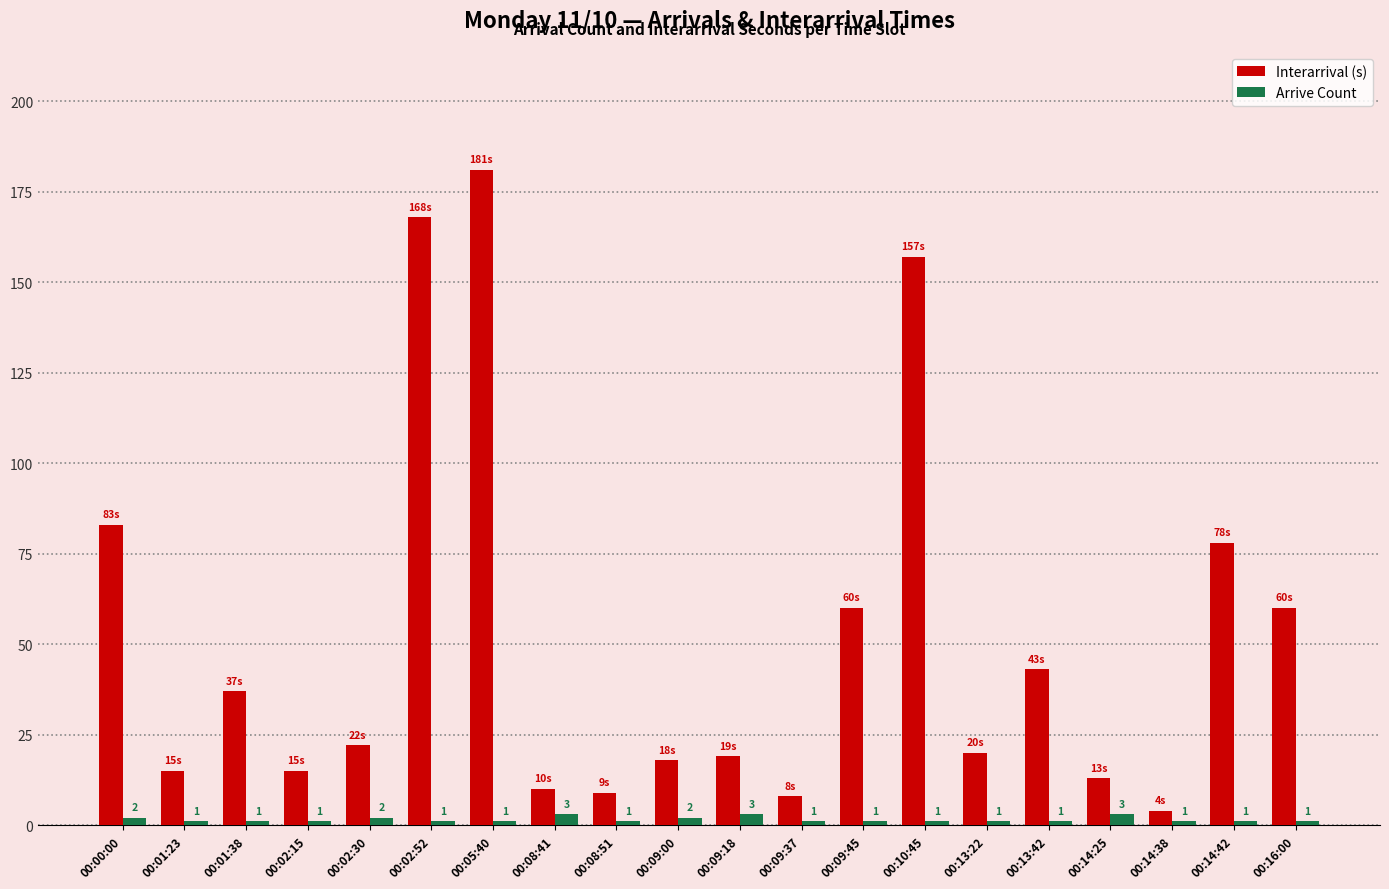

At which category is the sum across all series the highest?

00:05:40